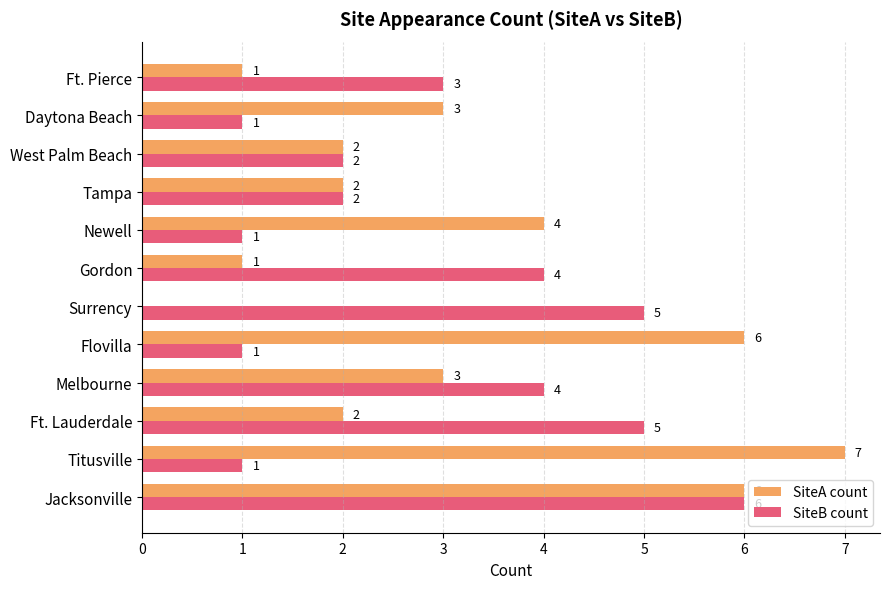

At which category is the sum across all series the highest?

Jacksonville